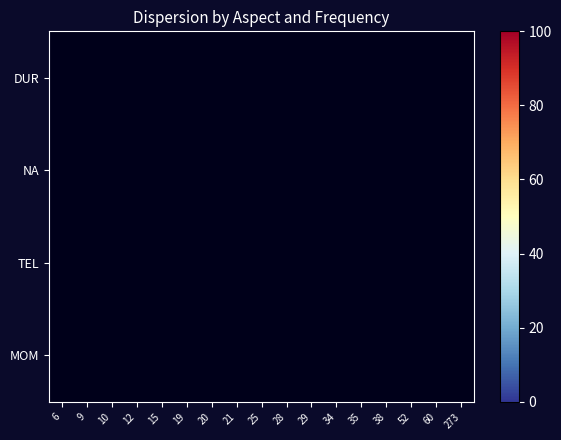

Is the value of TEL at 10 greater than the value of NA at 52?

No